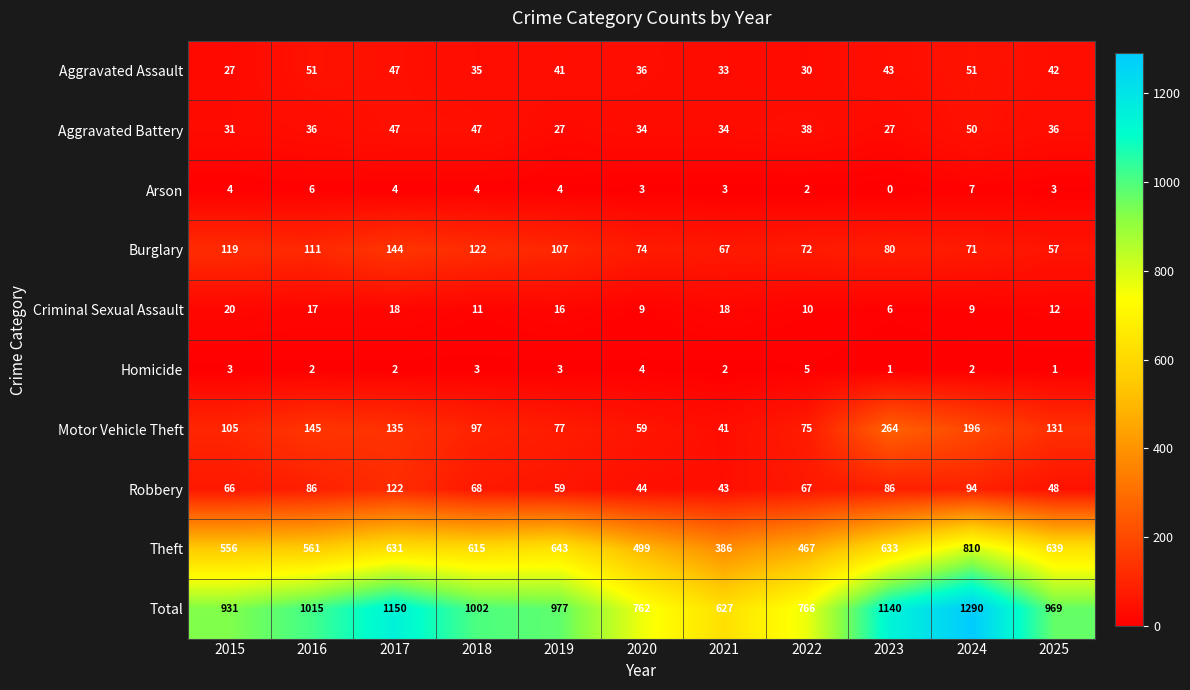

The Criminal Sexual Assault series shows 18 at 2017. True or false?

True